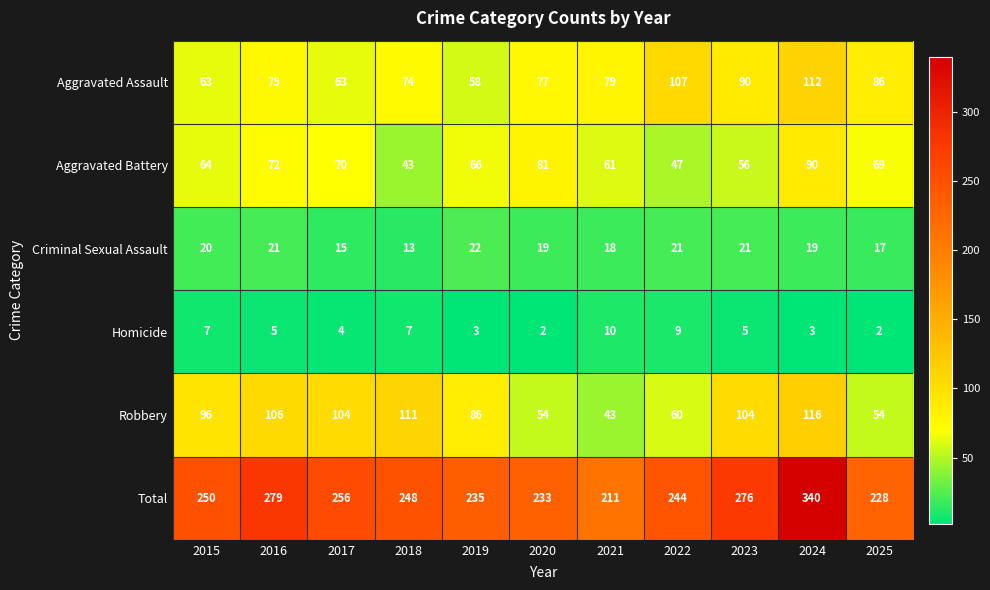

Which series has the widest spread of values?

Total